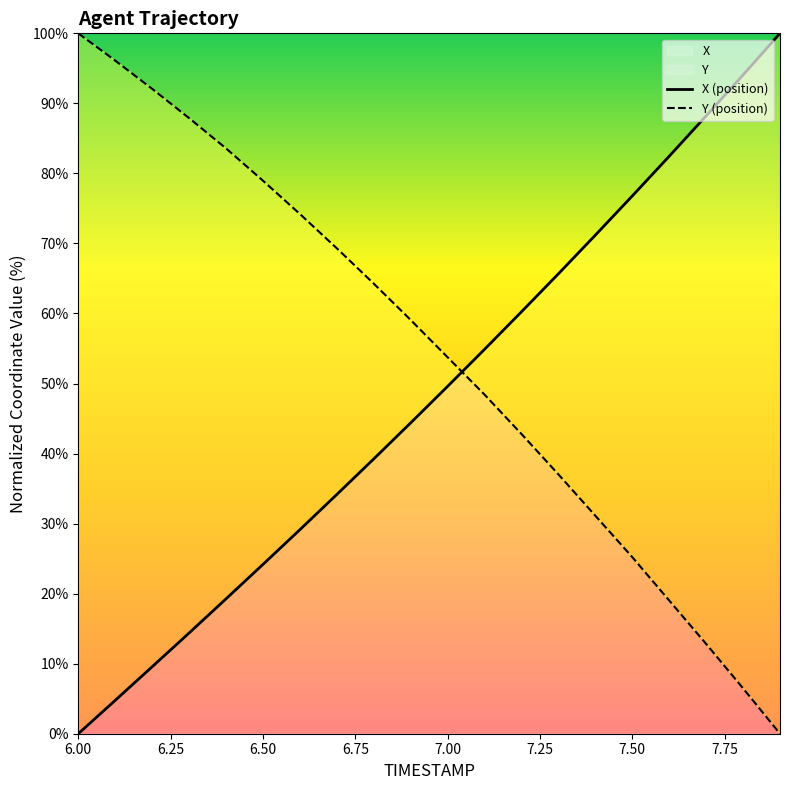

Which series ends up on top after the final intersection of Y and X?

X